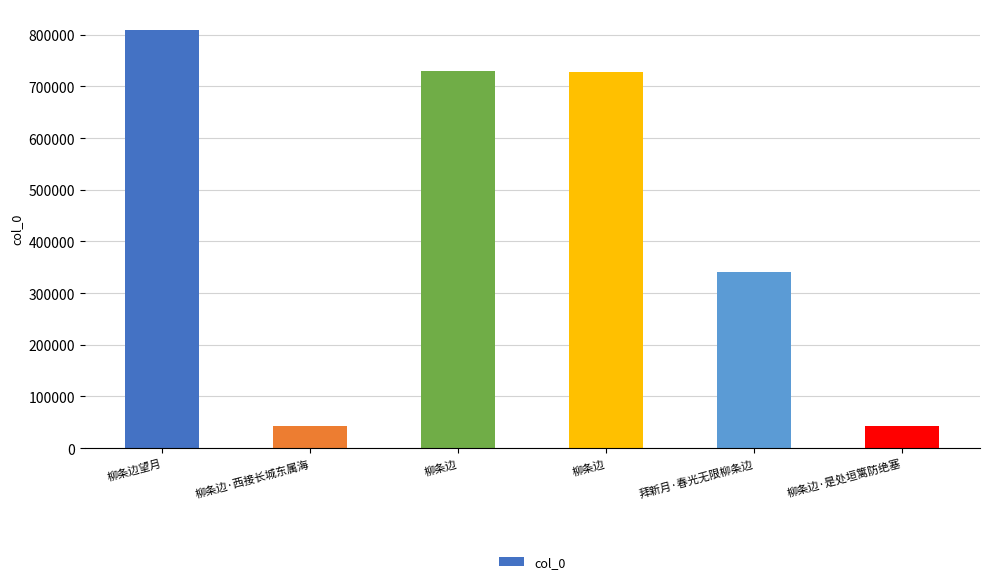

Reading right to left, transcribe all the data shown in this chart.

42809	341136	728302	729010	42493	809303